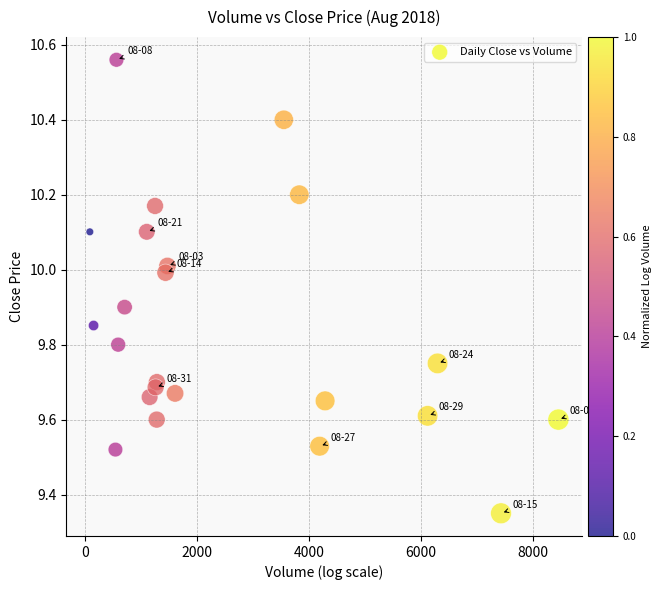

What is the range of X values (max minus min)?

8379.0